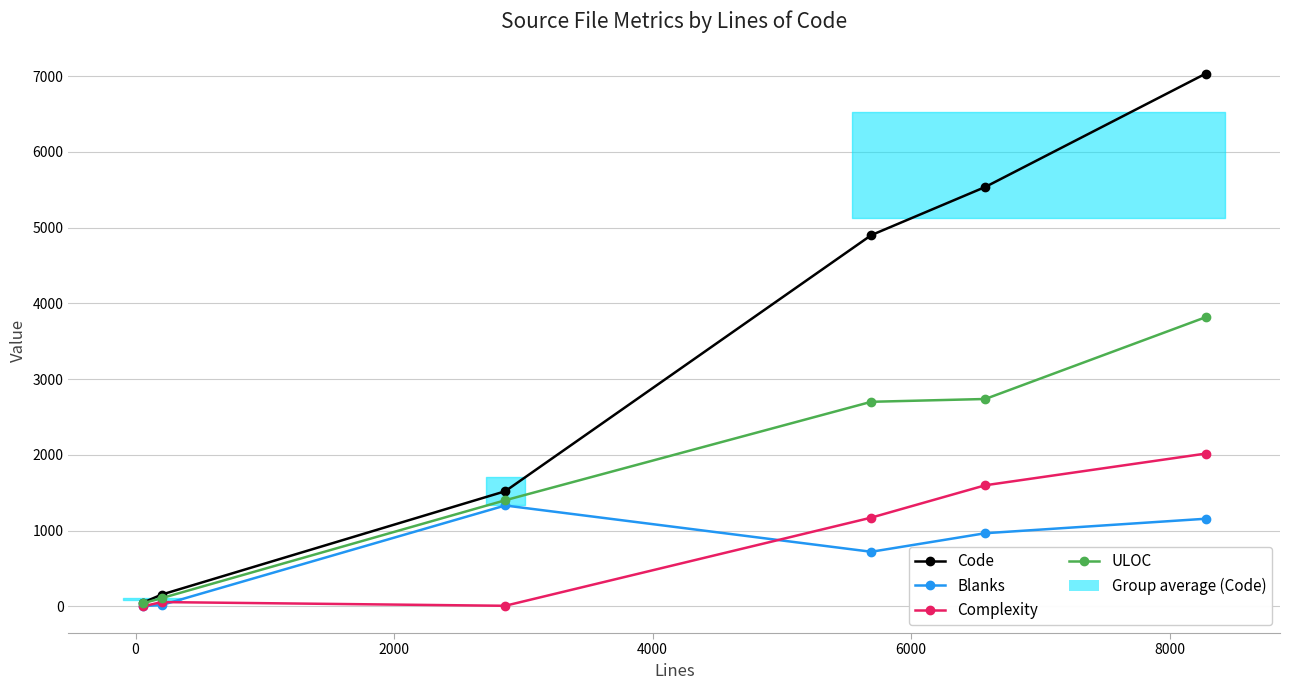

How many values in the Code series exceed 4901?

2